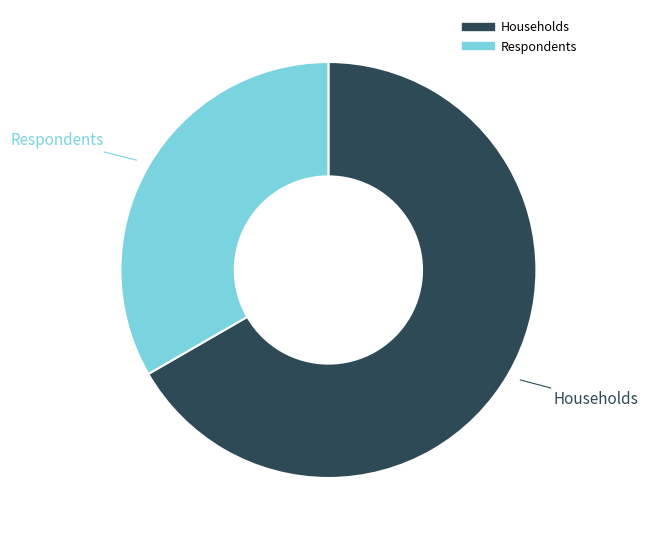

Is there a majority slice in this chart?

Yes